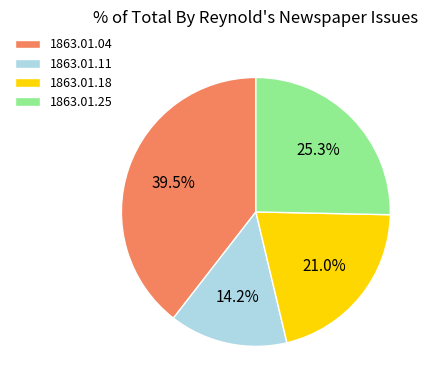

What is the total percentage of 1863.01.25 and 1863.01.18?

46.3%